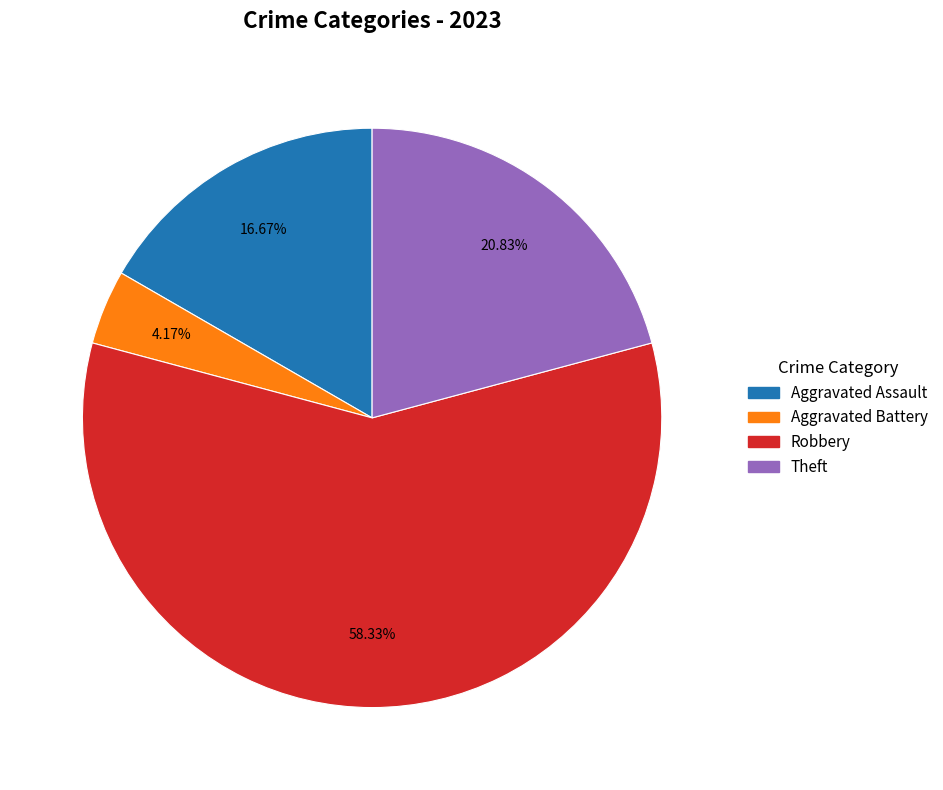

Is there any slice that represents more than half of the pie?

Yes